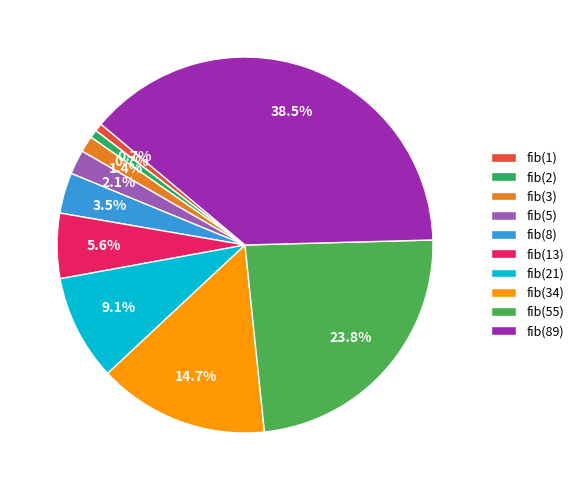

True or false: fib(13) accounts for 1% of the total.

False